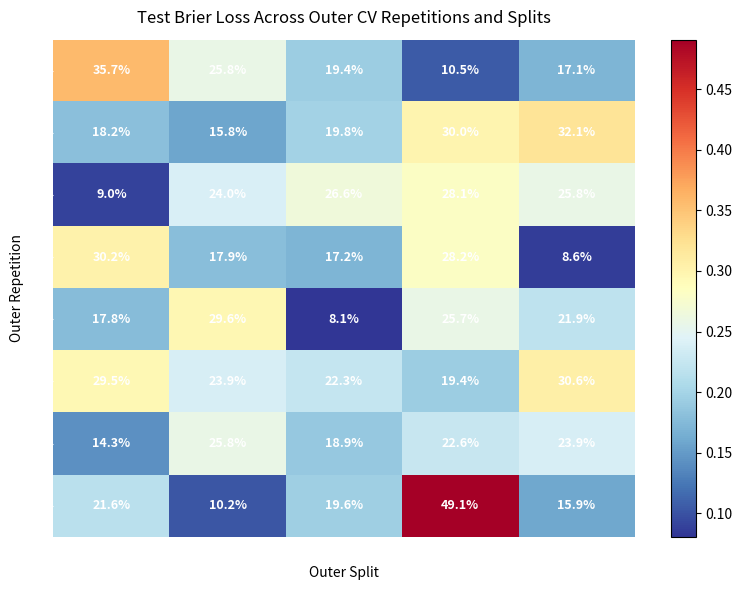

Read the Rep6 value at Split0.

14.3